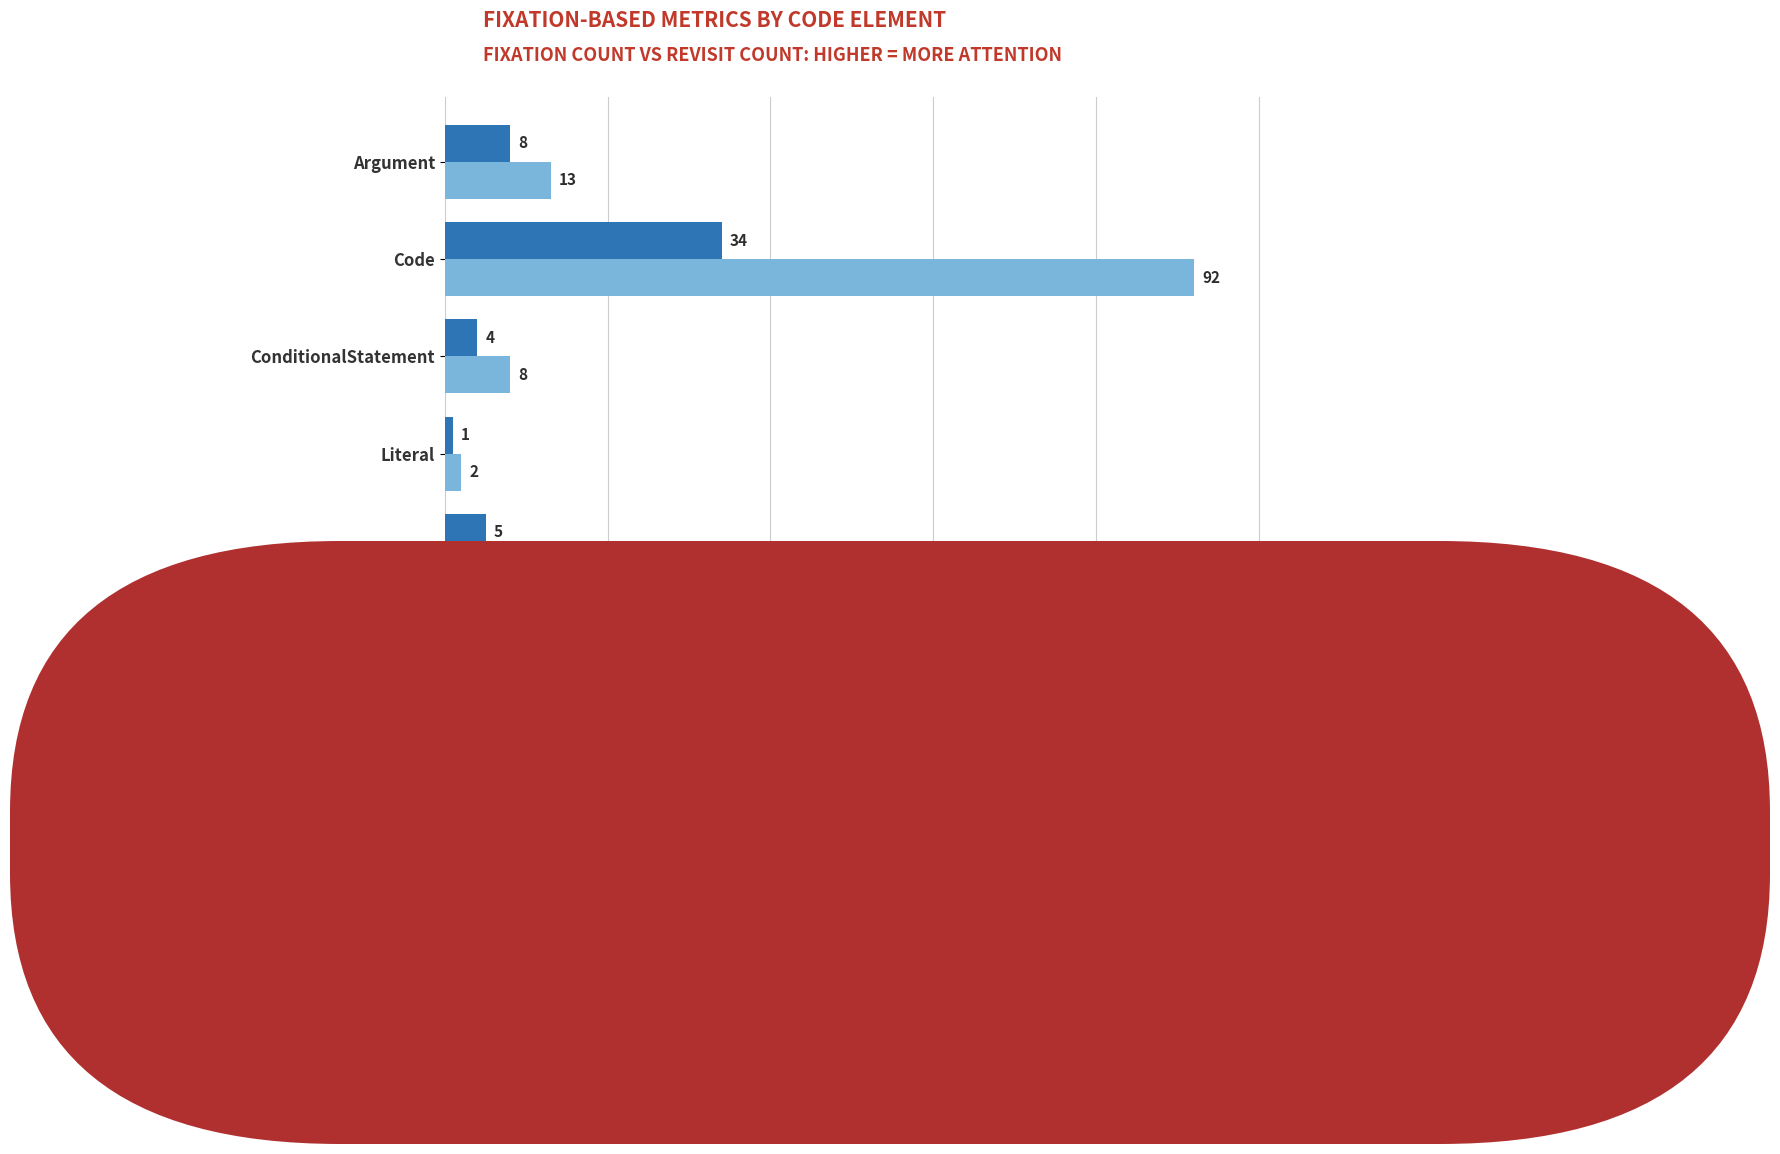

Read the Fixation count value at Code, to the nearest 10.

90